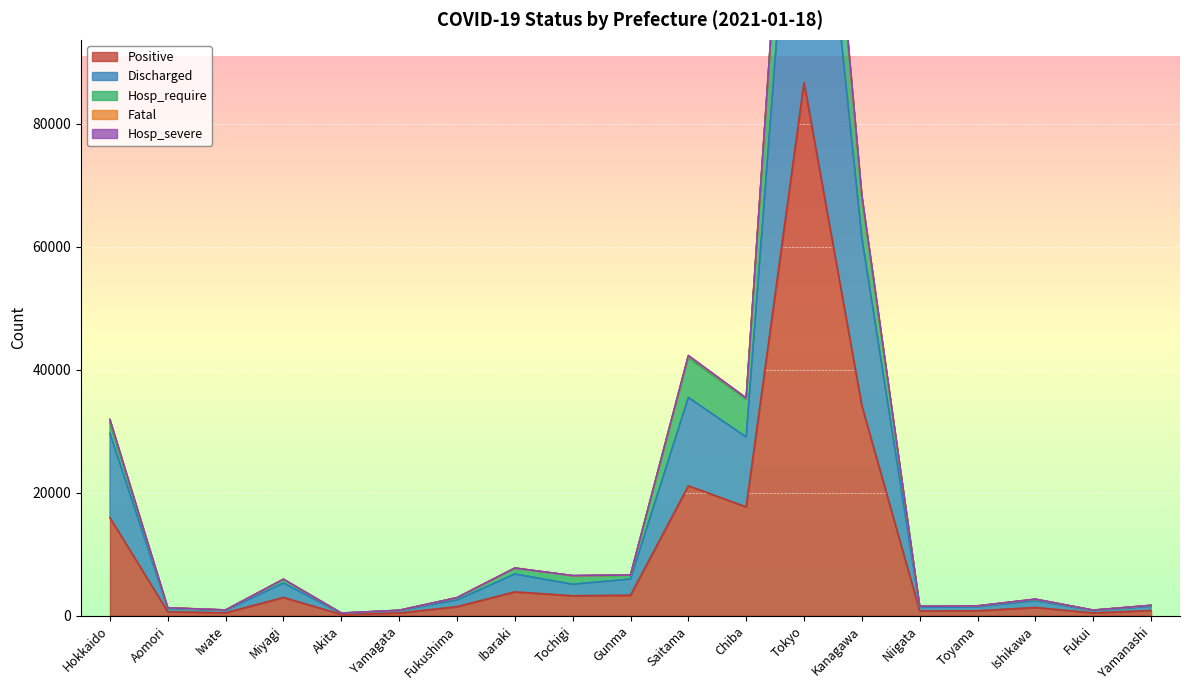

True or false: Positive and Hosp_require intersect in this chart.

False